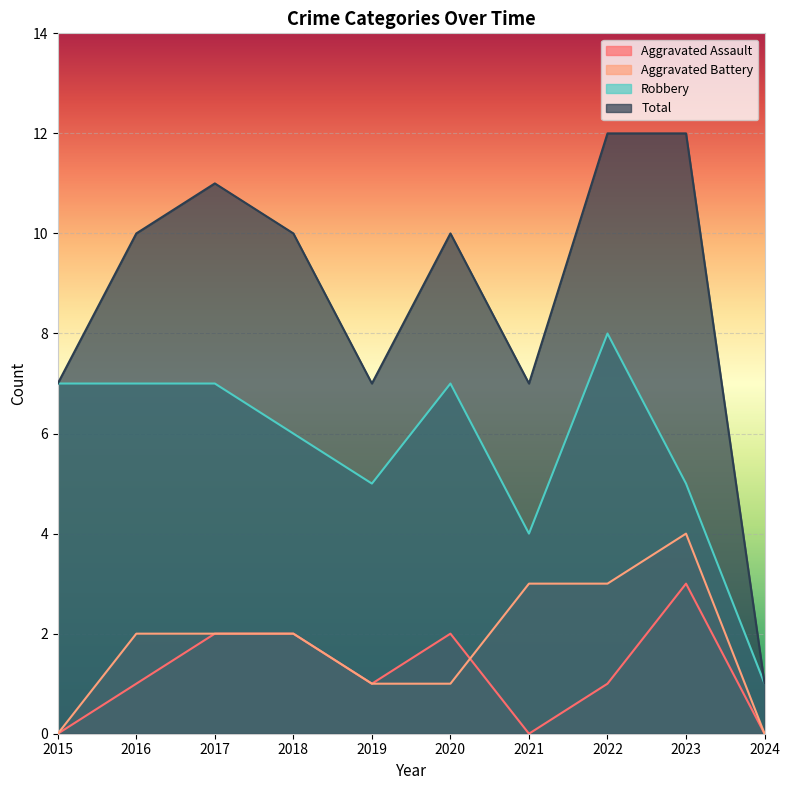

At which label does Total first exceed 10?

2017